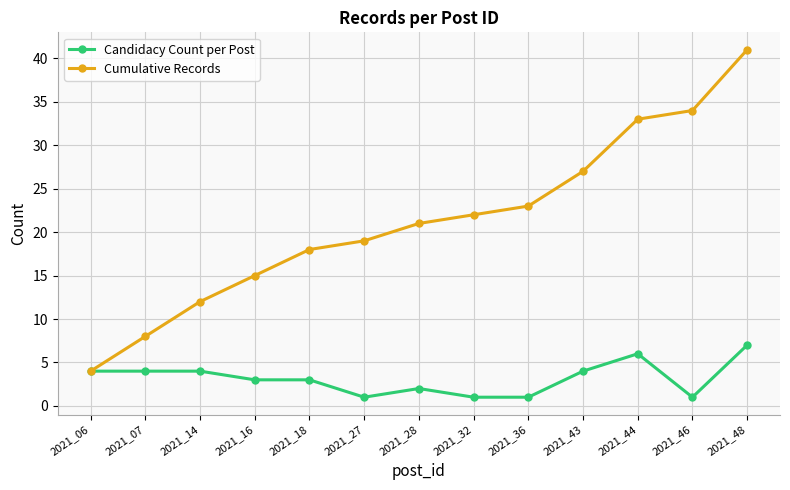

Rank the series at 2021_27 from lowest to highest value.

Candidacy Count per Post, Cumulative Records